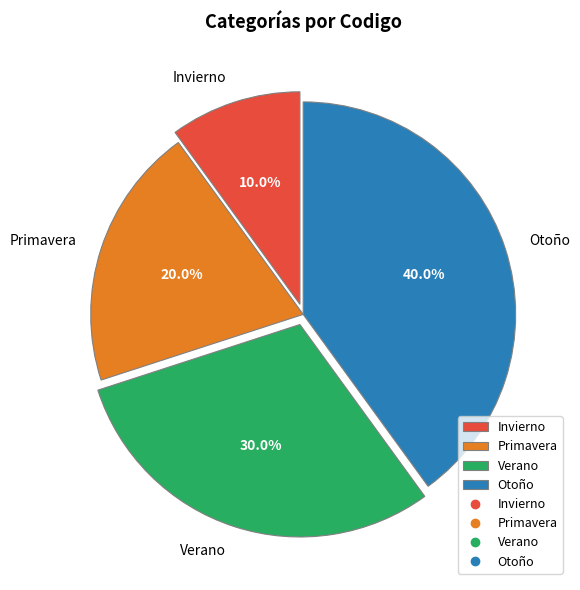

Between Otoño and Primavera, which is larger?

Otoño